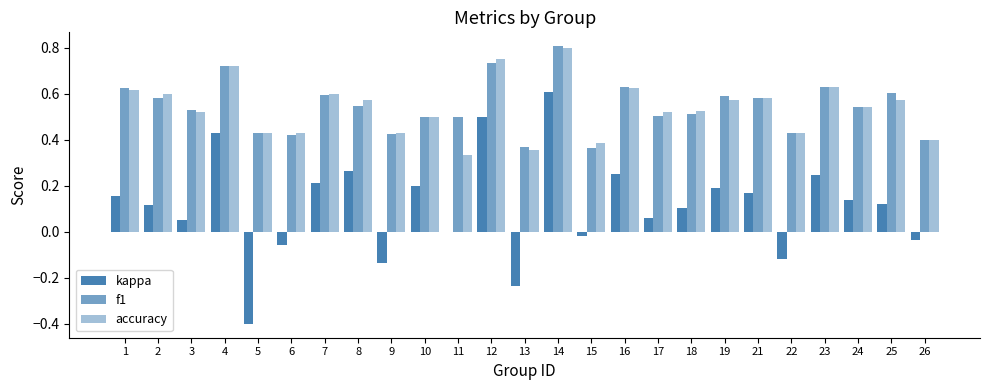

What is the value of the accuracy bar at the 24th from the left?

0.6